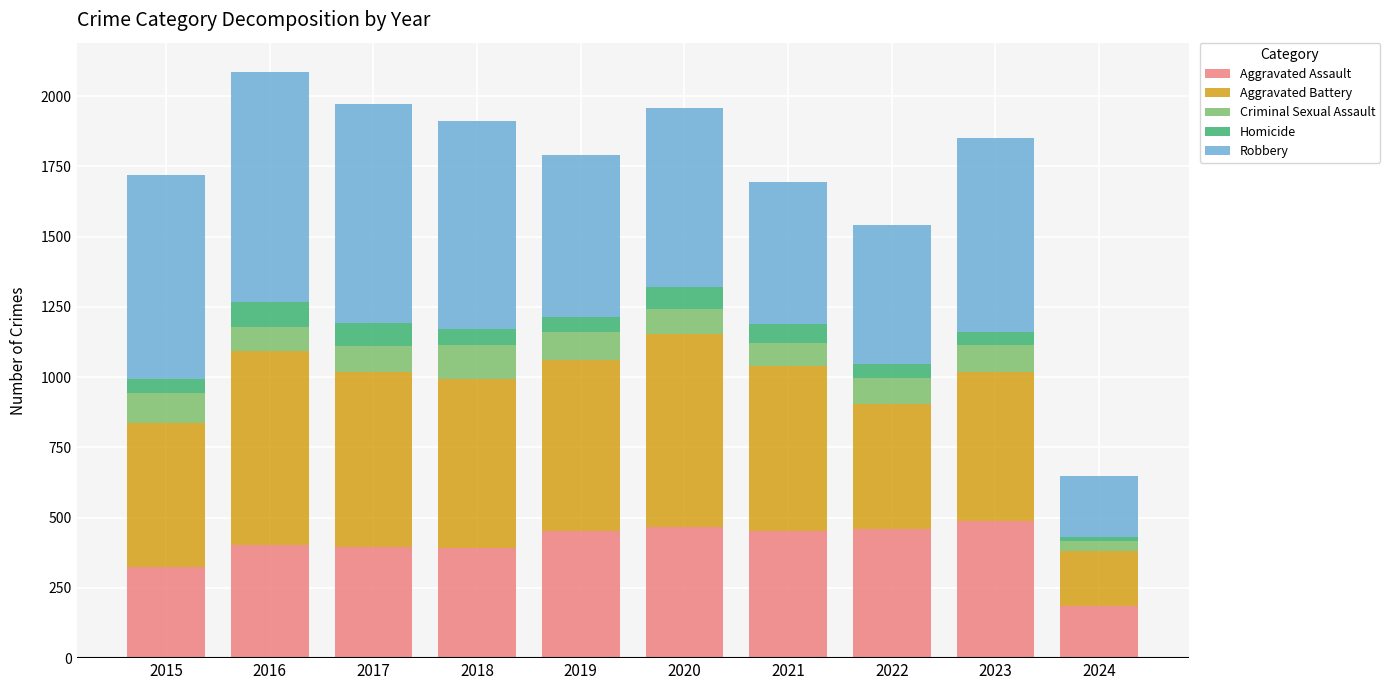

What is the maximum value for Aggravated Assault?

488